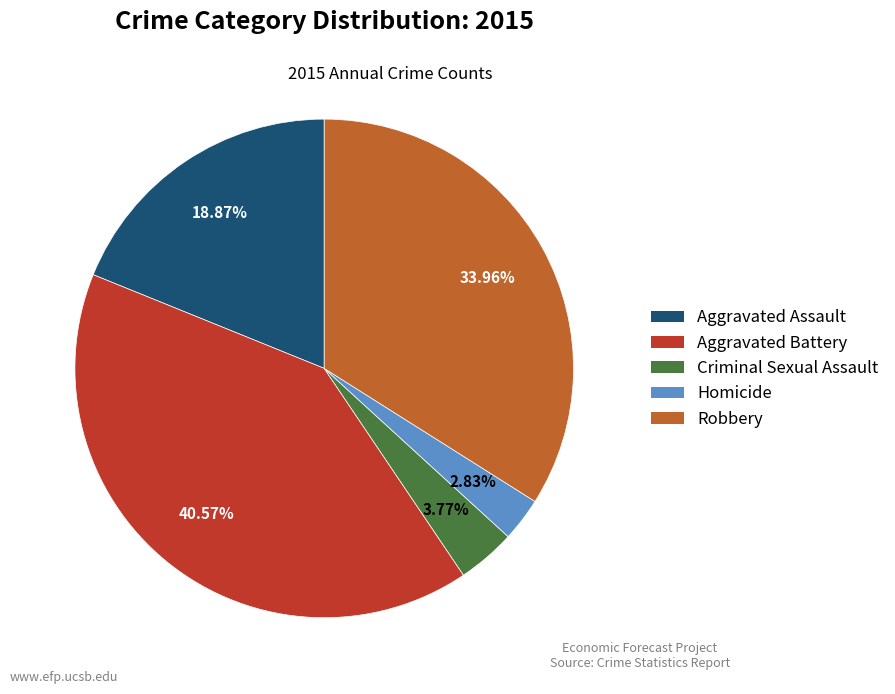

Combined, do Aggravated Assault and Homicide account for over 50%?

No